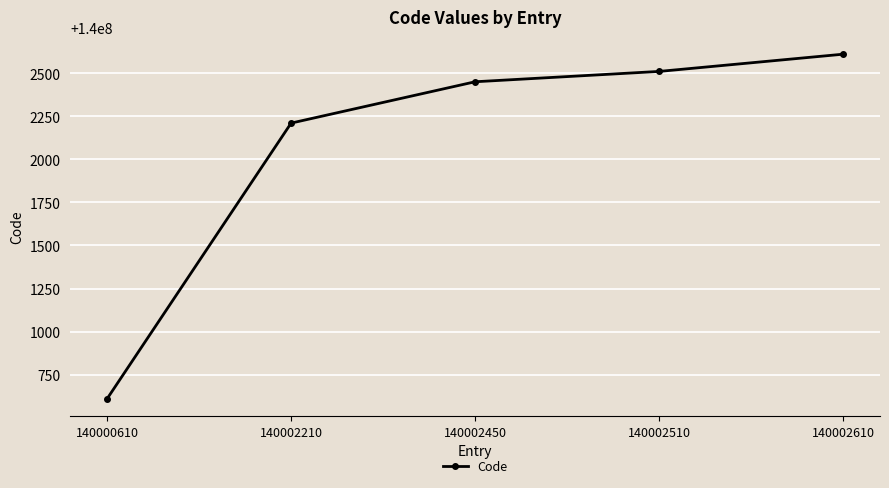

Reading left to right, transcribe all the data shown in this chart.

140000610=140000610	140002210=140002210	140002450=140002450	140002510=140002510	140002610=140002610